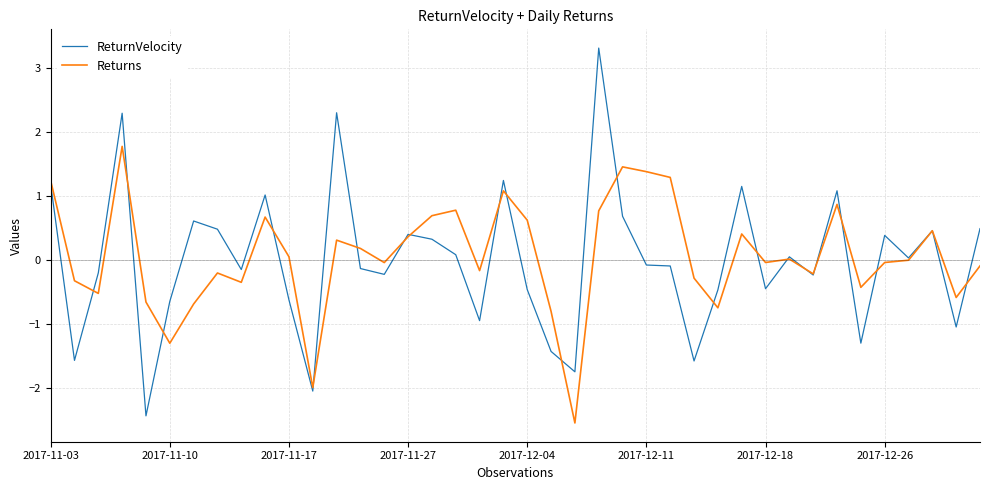

What is the greatest value displayed?

3.3